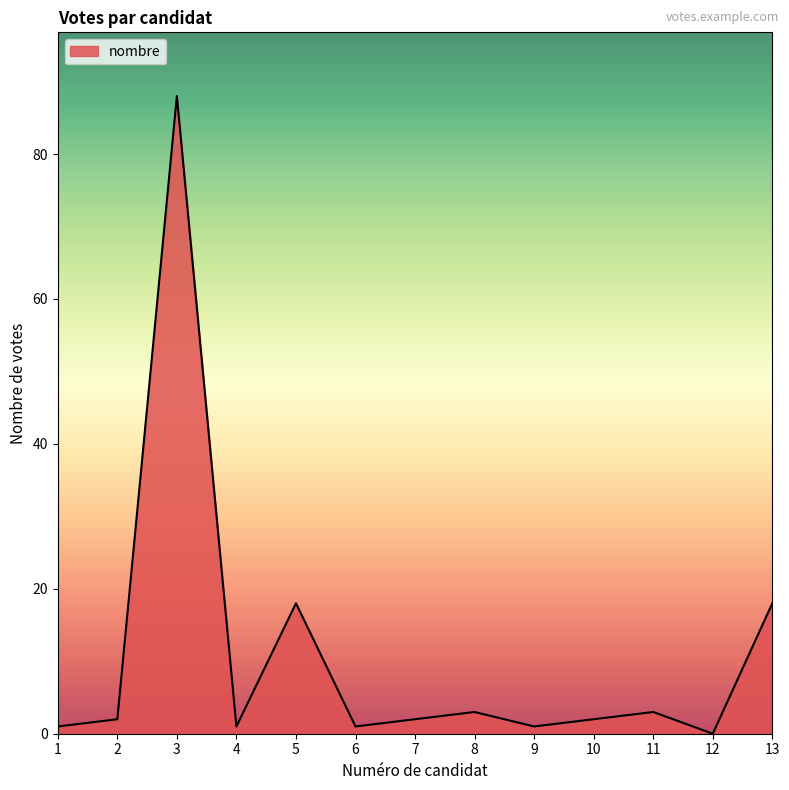

True or false: the data shows 18 at 13.

True